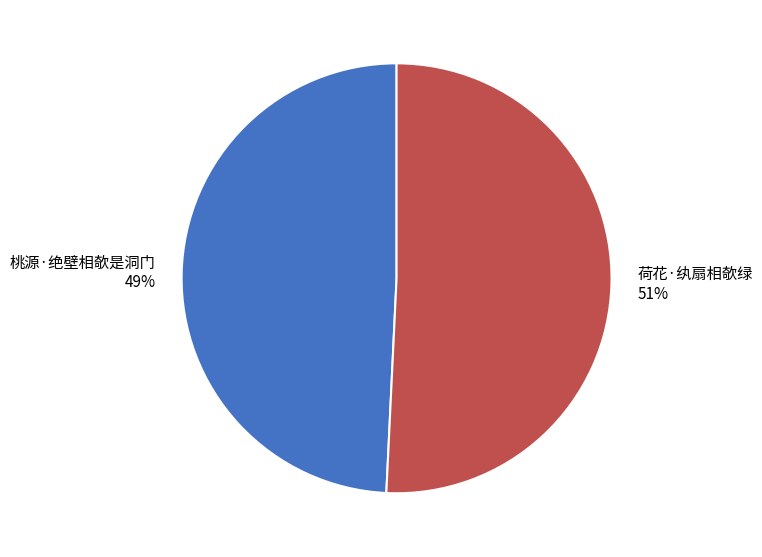

Is it true that 荷花·纨扇相欹绿 is 51% of the pie?

True